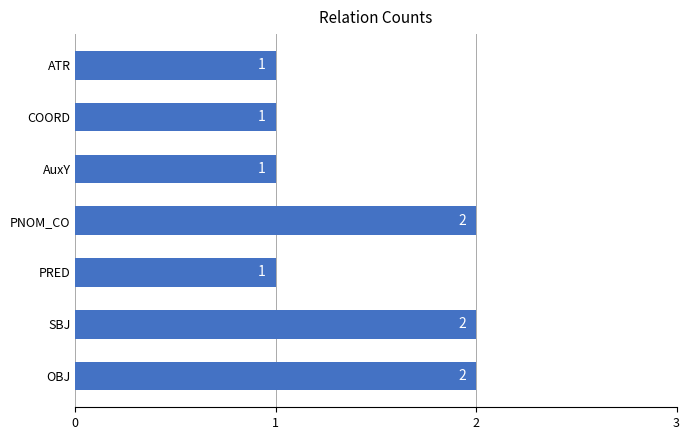

Reading bottom to top, extract all data points from this chart.

OBJ=2	SBJ=2	PRED=1	PNOM_CO=2	AuxY=1	COORD=1	ATR=1